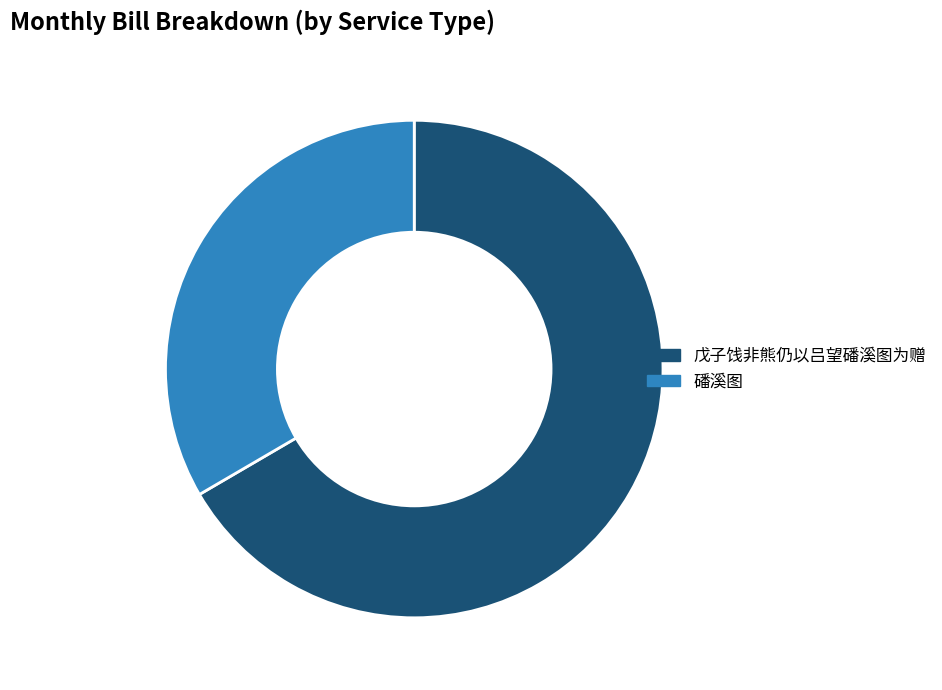

Rank the categories by value from highest to lowest.

戊子饯非熊仍以吕望磻溪图为赠, 磻溪图